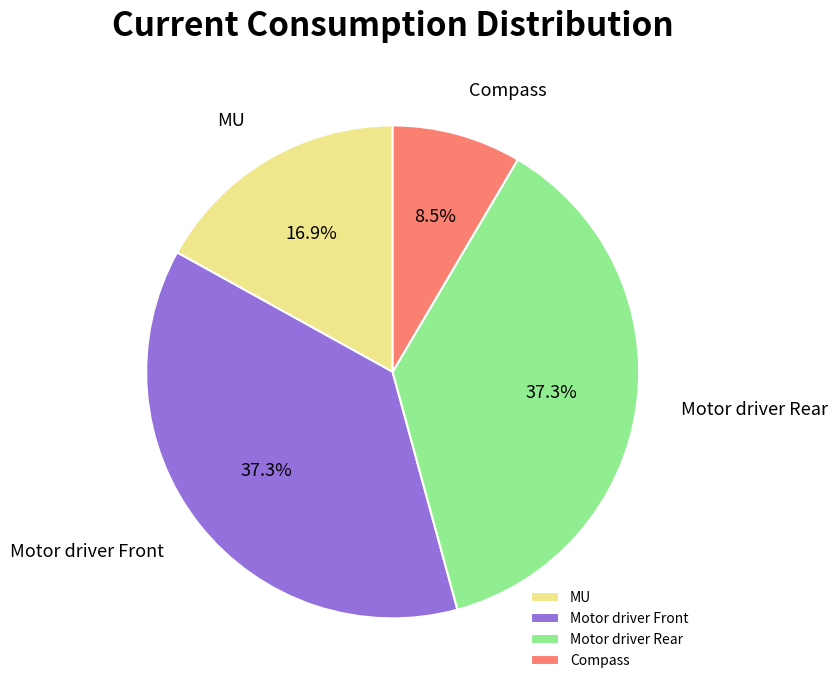

What portion of the pie excludes Motor driver Rear?

62.7%